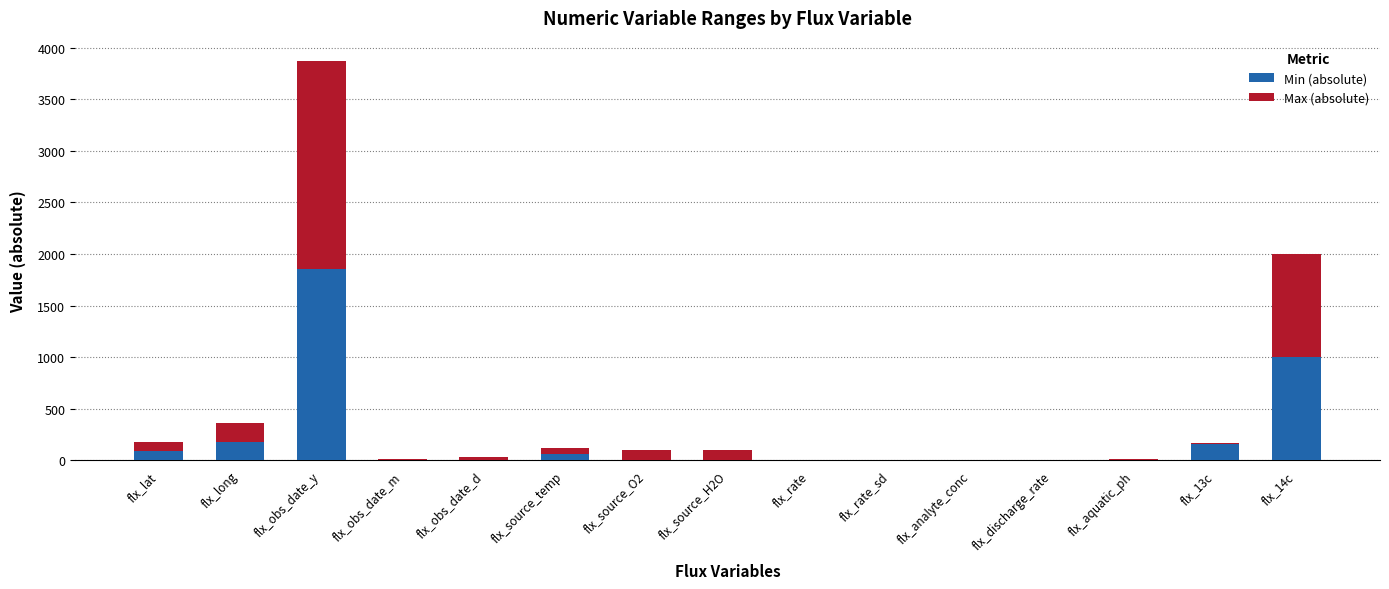

Which category has the highest value in the Min (absolute) series?

flx_obs_date_y